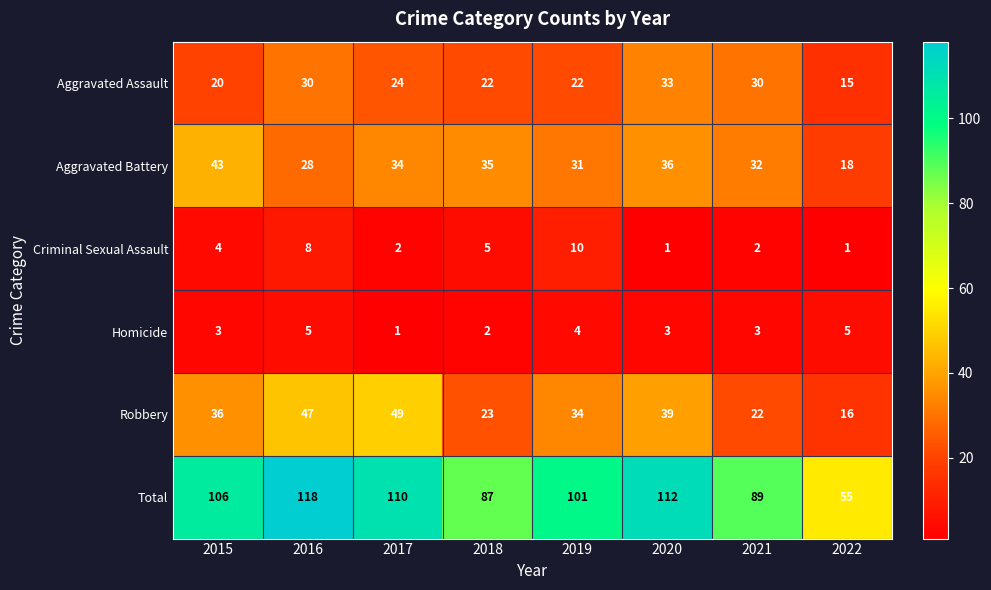

List the series in order of their peak value, lowest first.

Homicide, Criminal Sexual Assault, Aggravated Assault, Aggravated Battery, Robbery, Total